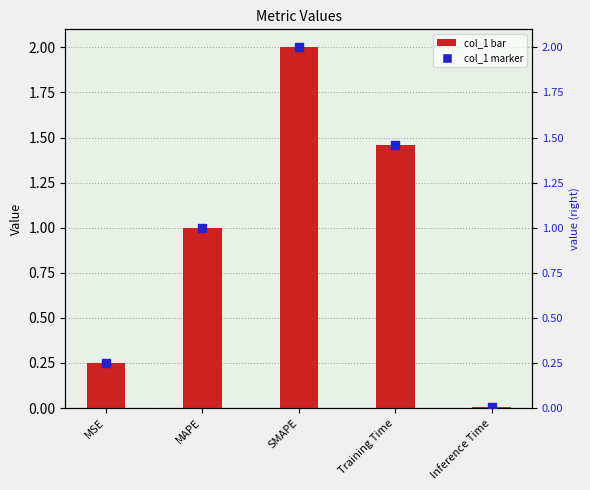

At how many categories does at least one series exceed 1?

3